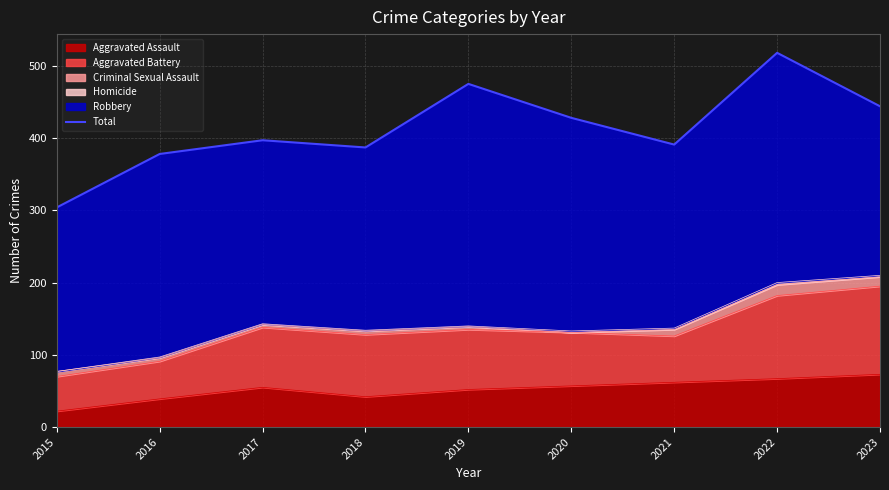

Which label corresponds to the smallest value in the chart?

2015